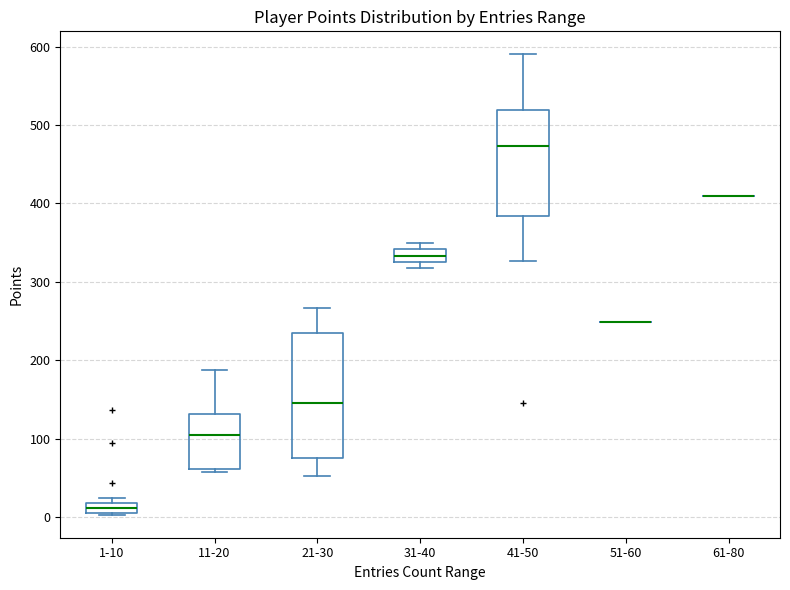

Which box is the tallest, from its lower edge to its upper edge?

21-30